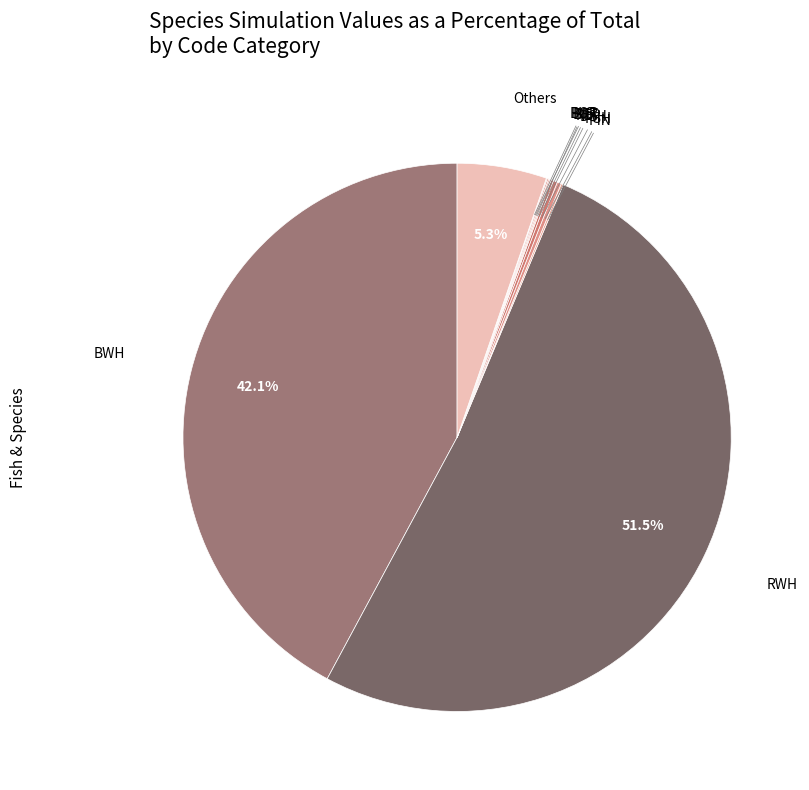

Which slice is the largest?

RWH